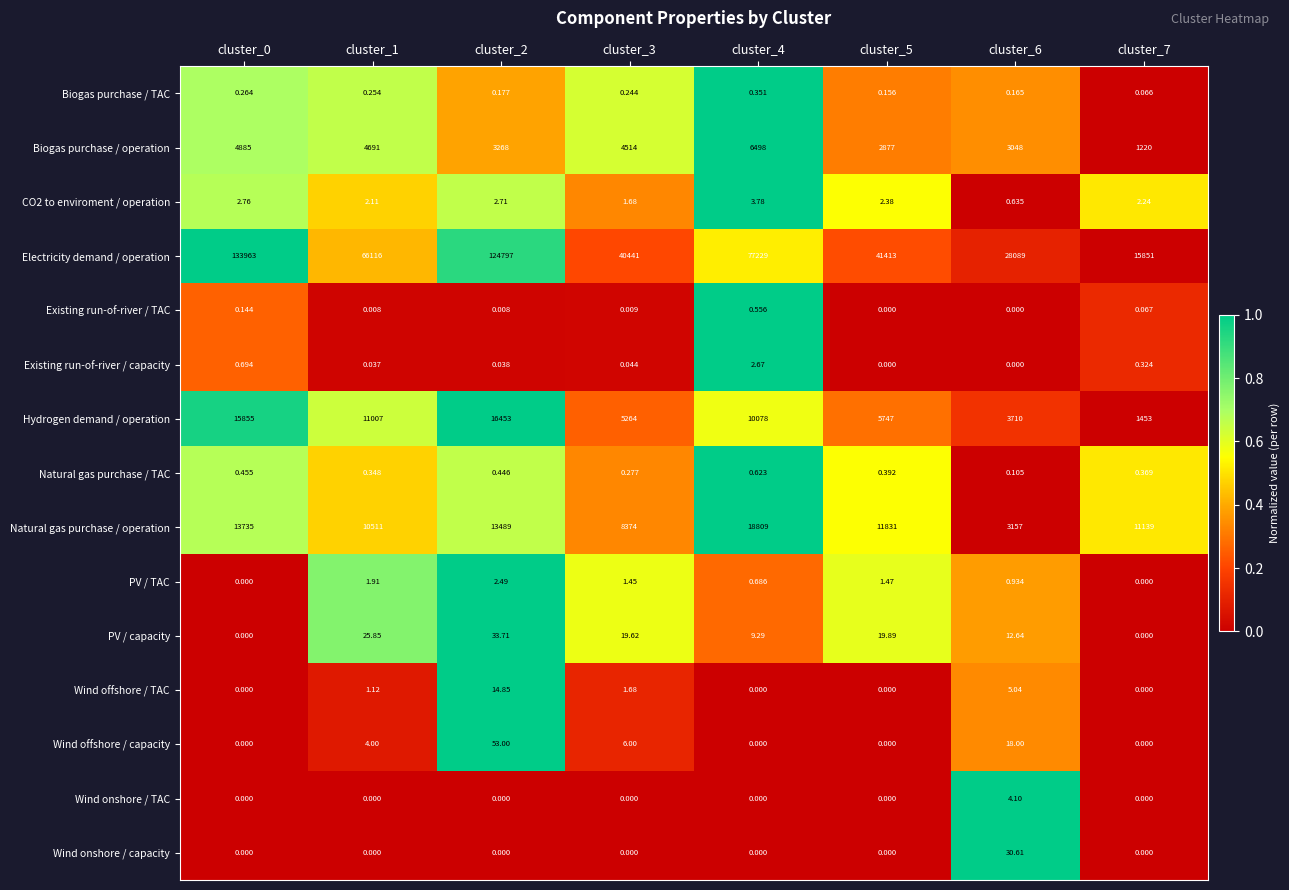

Which series has the largest total across all categories?

Electricity demand / operation